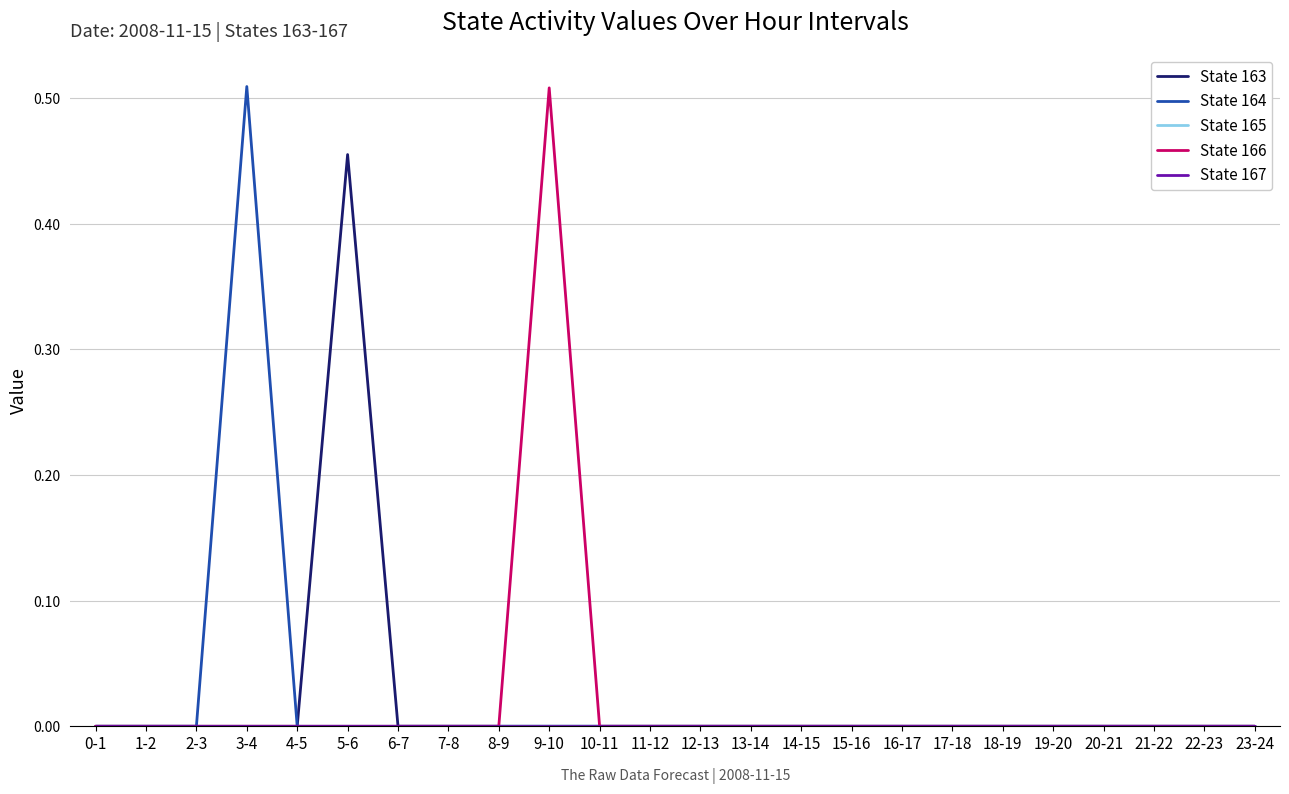

Reading right to left, extract all data points from this chart.

State 163: 23-24=0.0	22-23=0.0	21-22=0.0	20-21=0.0	19-20=0.0	18-19=0.0	17-18=0.0	16-17=0.0	15-16=0.0	14-15=0.0	13-14=0.0	12-13=0.0	11-12=0.0	10-11=0.0	9-10=0.0	8-9=0.0	7-8=0.0	6-7=0.0	5-6=0.5	4-5=0.0	3-4=0.0	2-3=0.0	1-2=0.0	0-1=0.0
State 164: 23-24=0.0	22-23=0.0	21-22=0.0	20-21=0.0	19-20=0.0	18-19=0.0	17-18=0.0	16-17=0.0	15-16=0.0	14-15=0.0	13-14=0.0	12-13=0.0	11-12=0.0	10-11=0.0	9-10=0.0	8-9=0.0	7-8=0.0	6-7=0.0	5-6=0.0	4-5=0.0	3-4=0.5	2-3=0.0	1-2=0.0	0-1=0.0
State 165: 23-24=0.0	22-23=0.0	21-22=0.0	20-21=0.0	19-20=0.0	18-19=0.0	17-18=0.0	16-17=0.0	15-16=0.0	14-15=0.0	13-14=0.0	12-13=0.0	11-12=0.0	10-11=0.0	9-10=0.0	8-9=0.0	7-8=0.0	6-7=0.0	5-6=0.0	4-5=0.0	3-4=0.0	2-3=0.0	1-2=0.0	0-1=0.0
State 166: 23-24=0.0	22-23=0.0	21-22=0.0	20-21=0.0	19-20=0.0	18-19=0.0	17-18=0.0	16-17=0.0	15-16=0.0	14-15=0.0	13-14=0.0	12-13=0.0	11-12=0.0	10-11=0.0	9-10=0.5	8-9=0.0	7-8=0.0	6-7=0.0	5-6=0.0	4-5=0.0	3-4=0.0	2-3=0.0	1-2=0.0	0-1=0.0
State 167: 23-24=0.0	22-23=0.0	21-22=0.0	20-21=0.0	19-20=0.0	18-19=0.0	17-18=0.0	16-17=0.0	15-16=0.0	14-15=0.0	13-14=0.0	12-13=0.0	11-12=0.0	10-11=0.0	9-10=0.0	8-9=0.0	7-8=0.0	6-7=0.0	5-6=0.0	4-5=0.0	3-4=0.0	2-3=0.0	1-2=0.0	0-1=0.0